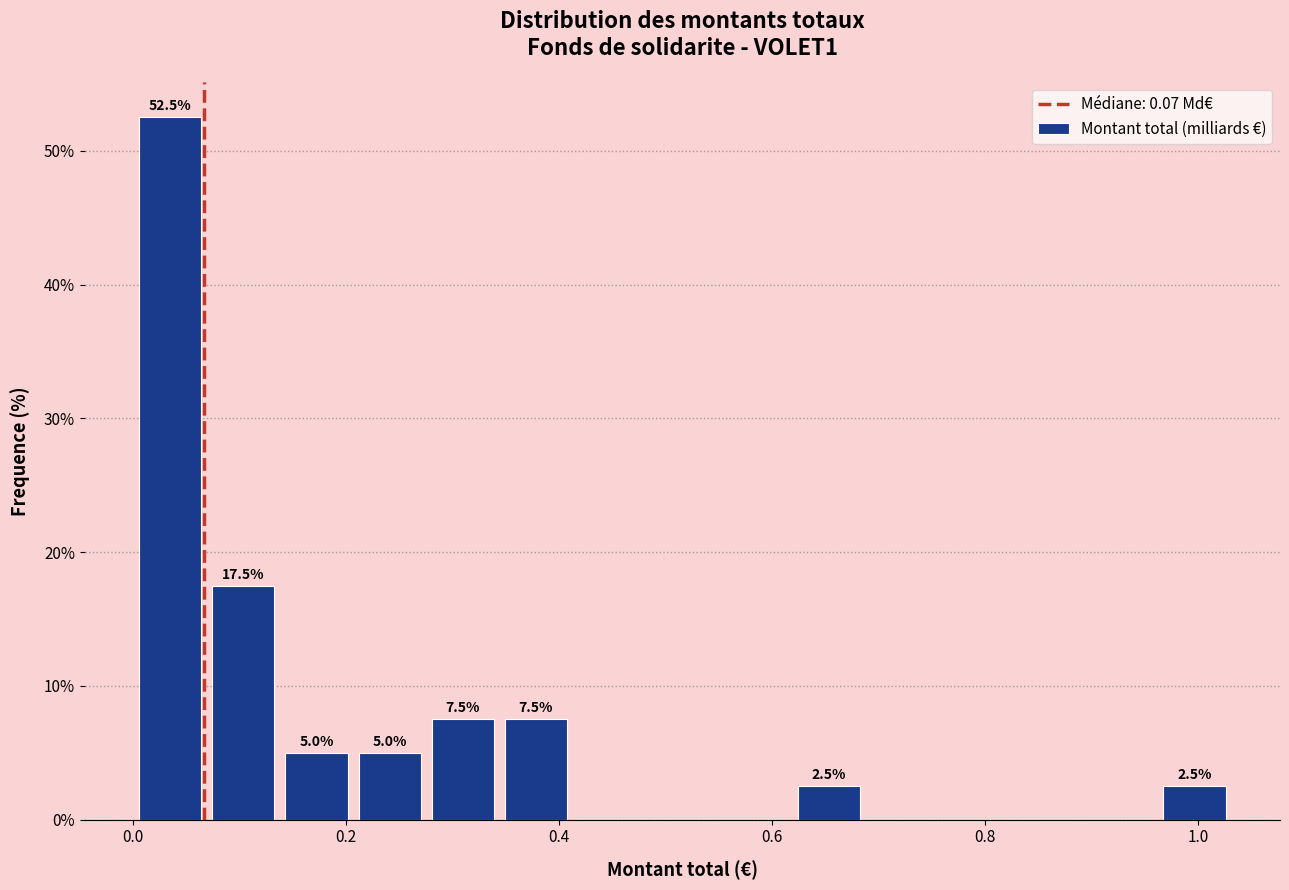

Around what value on the x-axis is the tallest bar? Give the approximate position of its centre, as read against the axis.

0.04